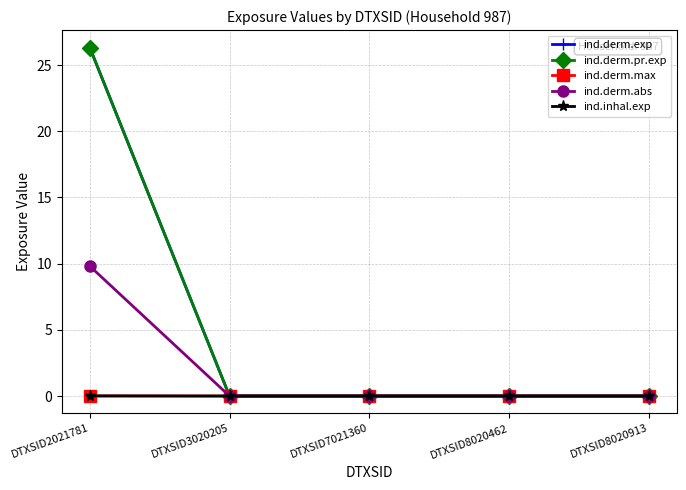

True or false: ind.derm.max and ind.derm.pr.exp intersect in this chart.

False